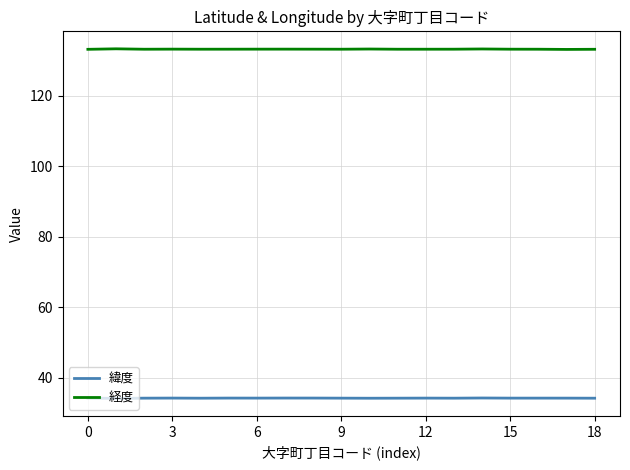

What is the lowest value of the 経度 series?

133.1